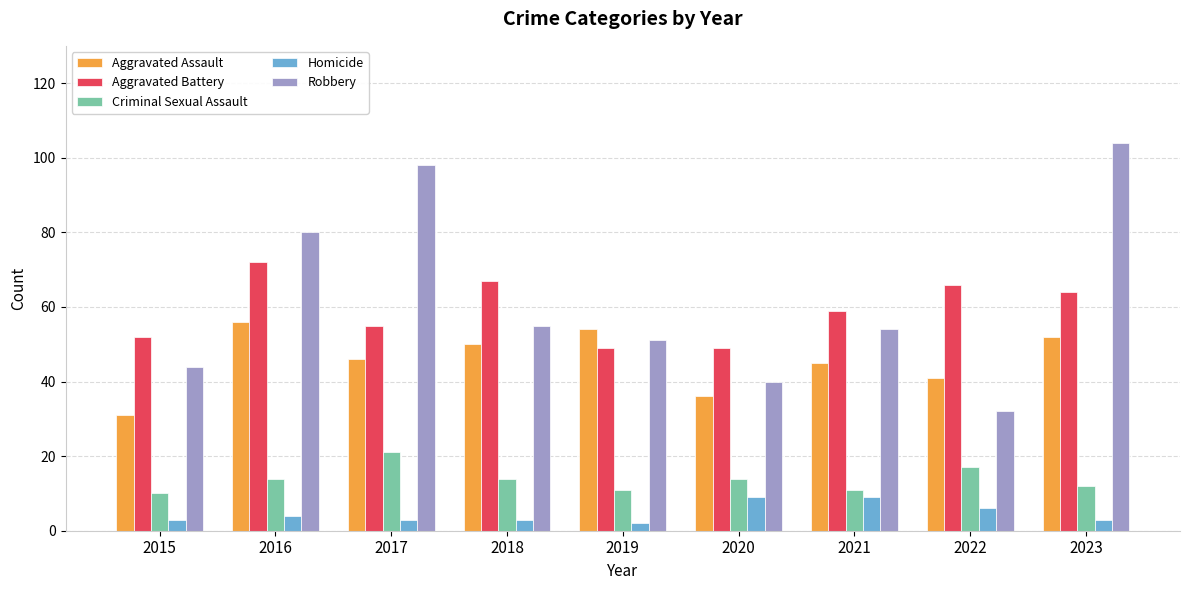

At which label does Criminal Sexual Assault reach its peak?

2017